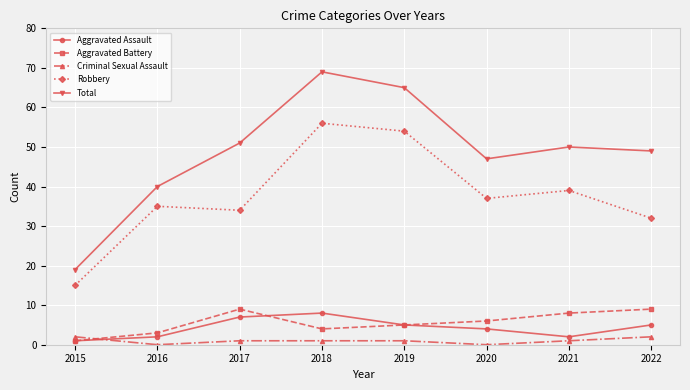

At which category does Robbery reach its first local valley?

2017